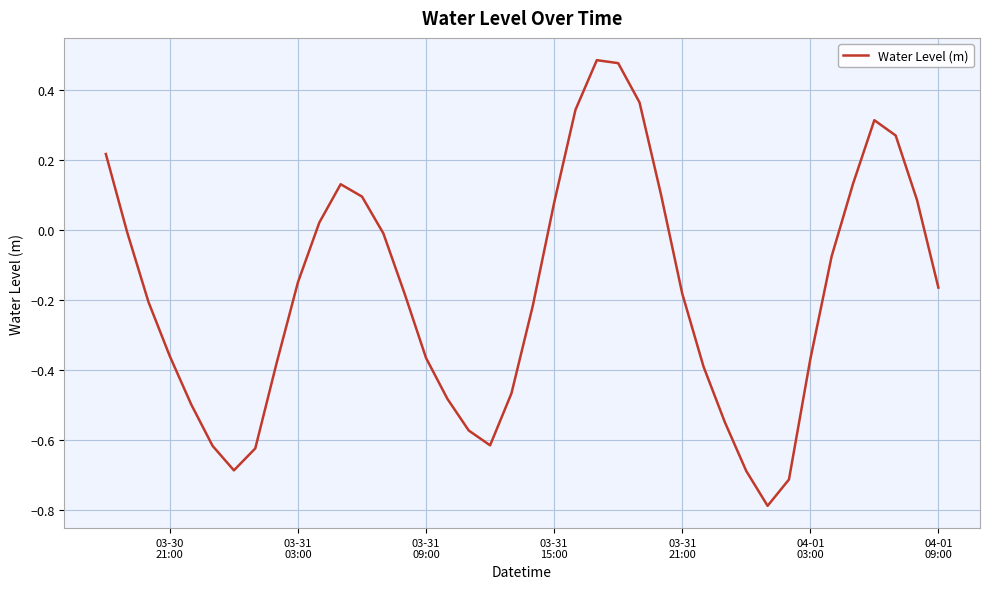

What is the minimum value shown in the chart?

-0.8